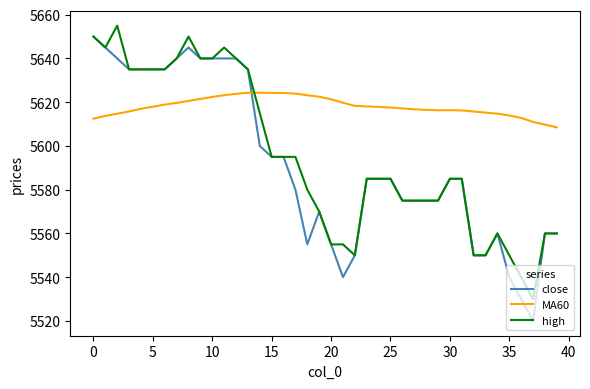

What is the maximum value shown in the chart?

5655.0